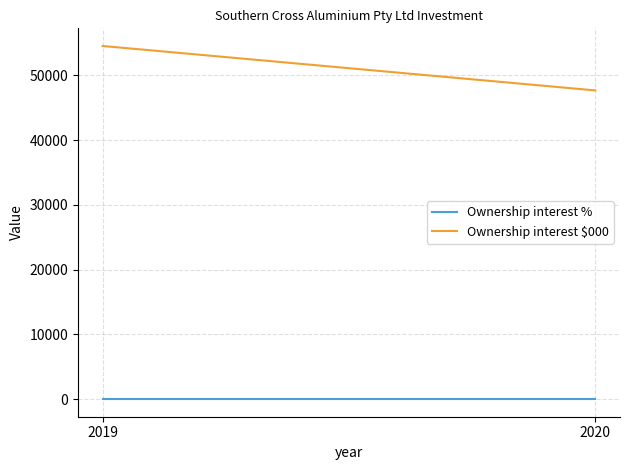

What is the difference between the highest and lowest values at 2020?

47672